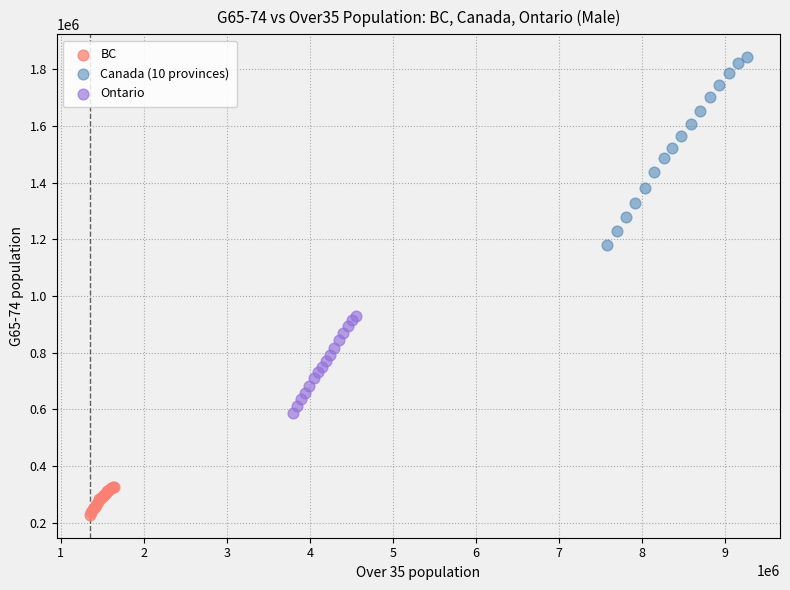

Which series contains the lowest Y value?

BC